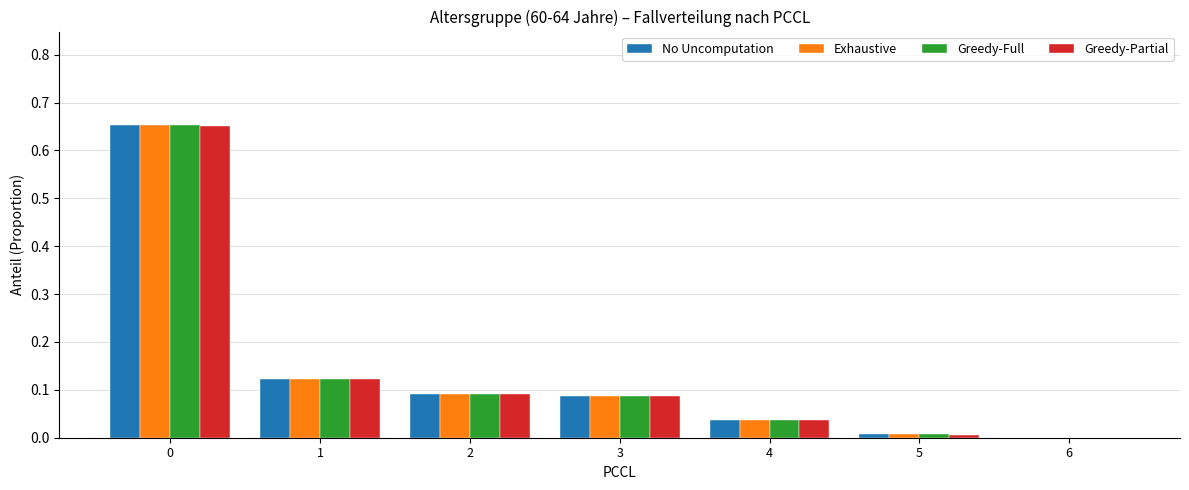

What is the sum of all No Uncomputation values?

1.0